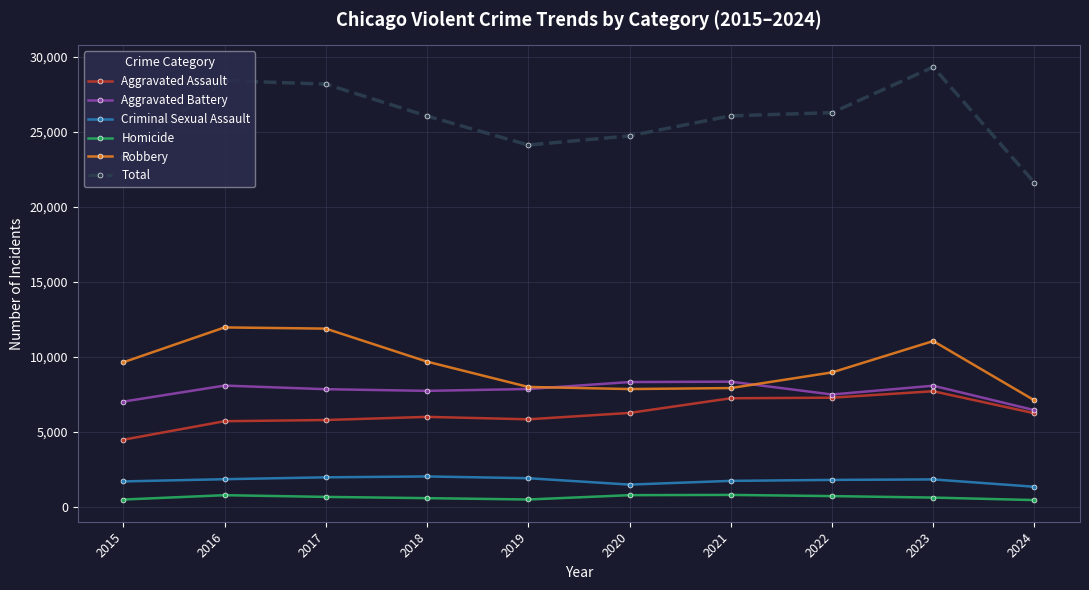

True or false: Robbery has a value of 9779 at 2024.

False